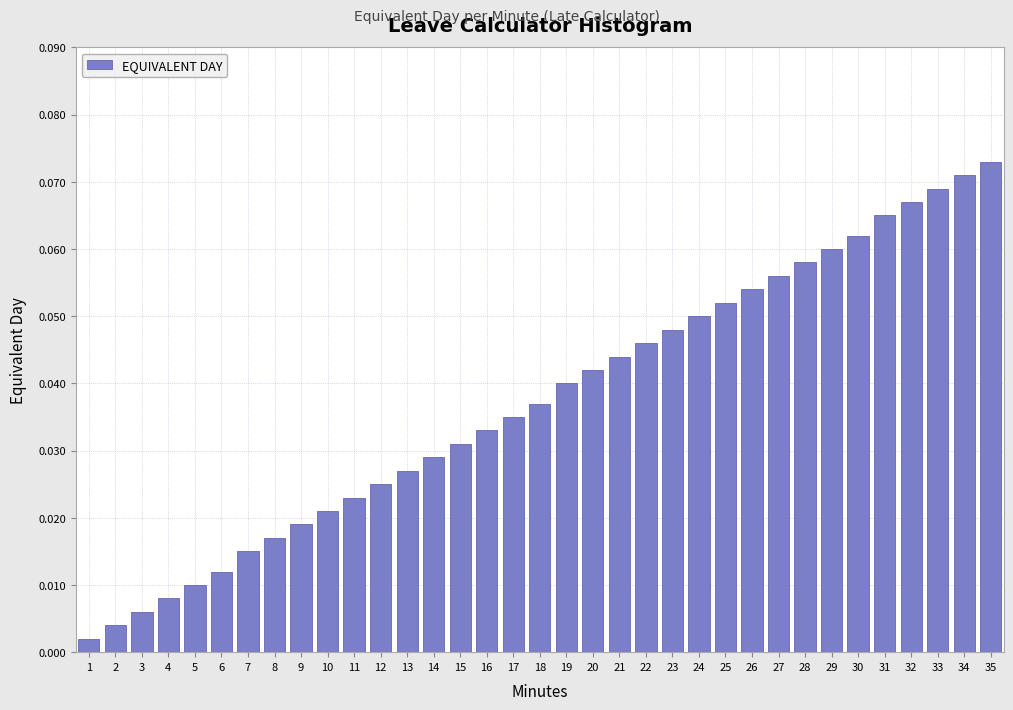

Rank the categories by value from highest to lowest.

35, 34, 33, 32, 31, 30, 29, 28, 27, 26, 25, 24, 23, 22, 21, 20, 19, 18, 17, 16, 15, 14, 13, 12, 11, 10, 9, 8, 7, 6, 5, 4, 3, 2, 1